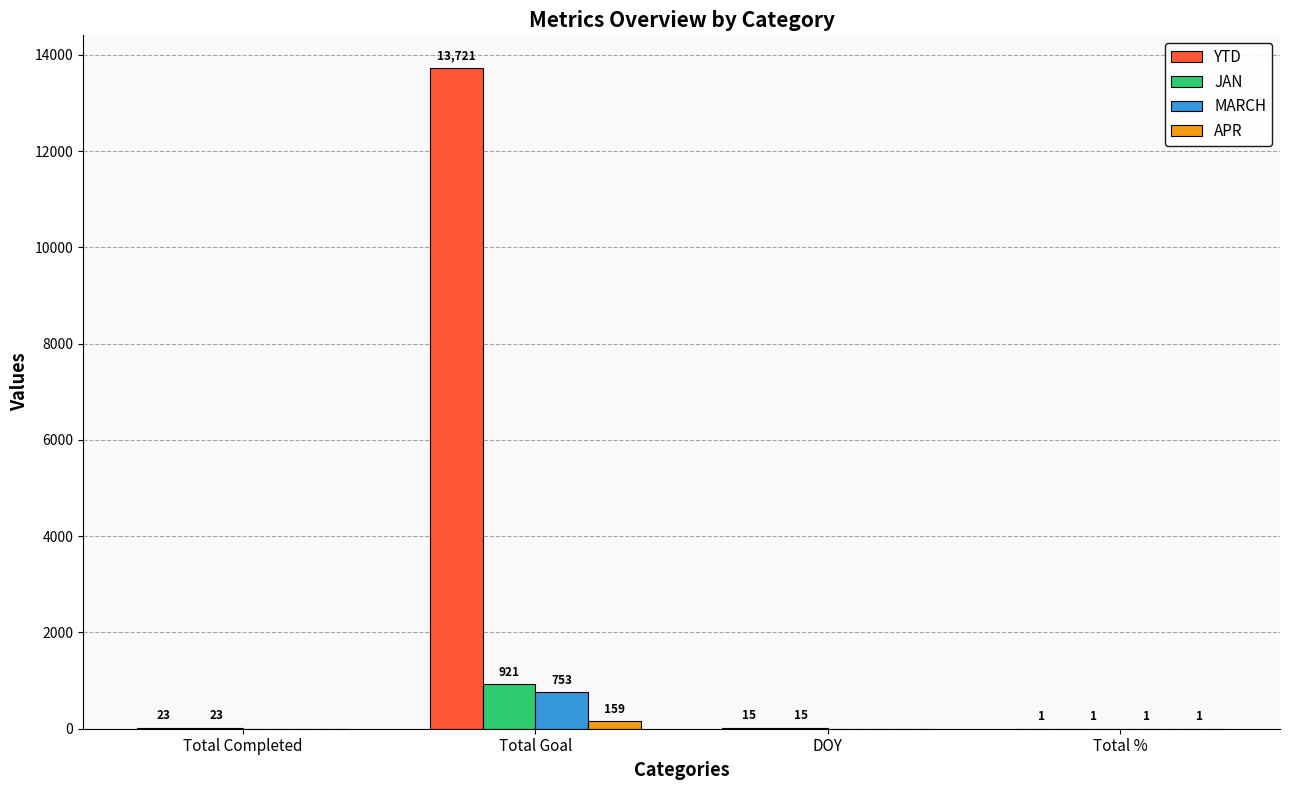

At which label does JAN reach its peak?

Total Goal